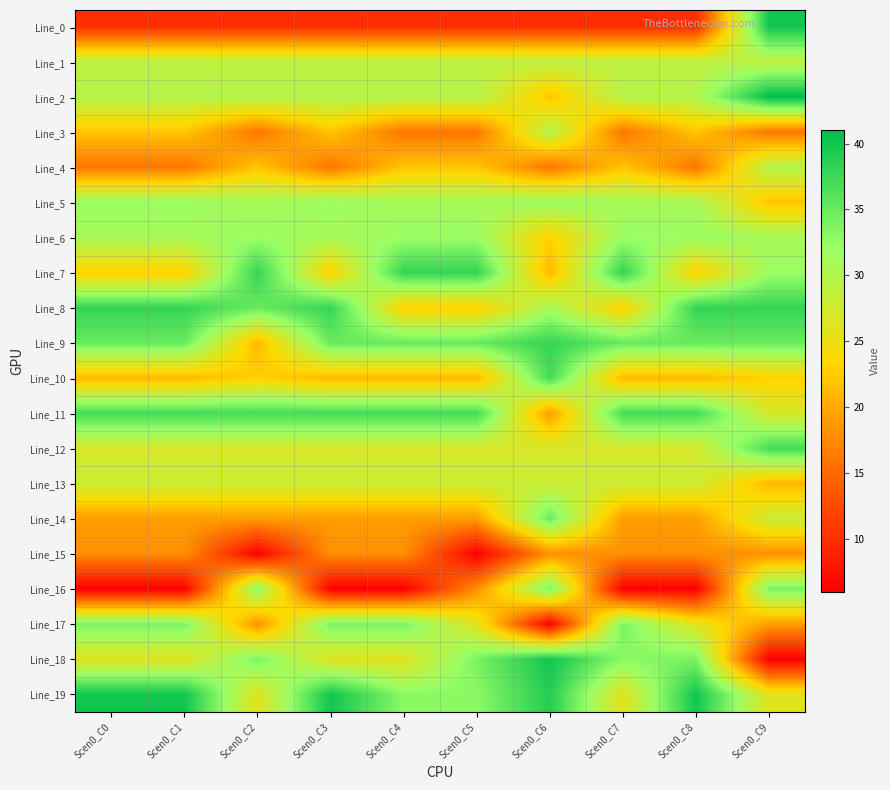

What is the greatest value displayed?

41